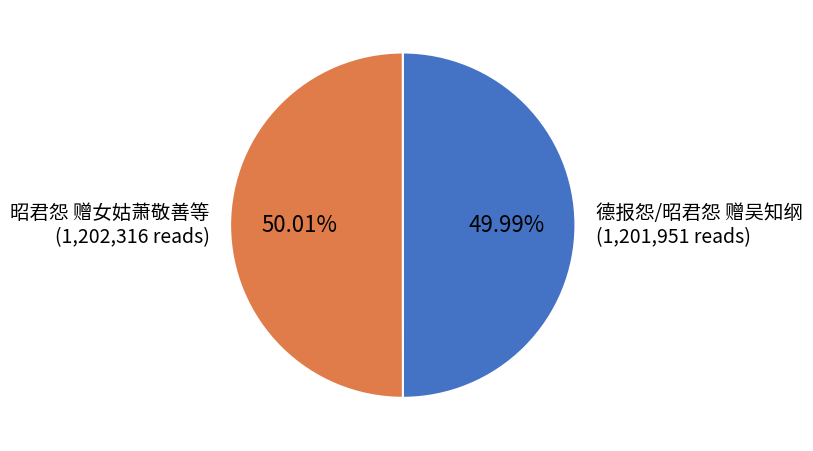

What percentage is the 昭君怨 赠女姑萧敬善等 slice, to the nearest percent?

50%